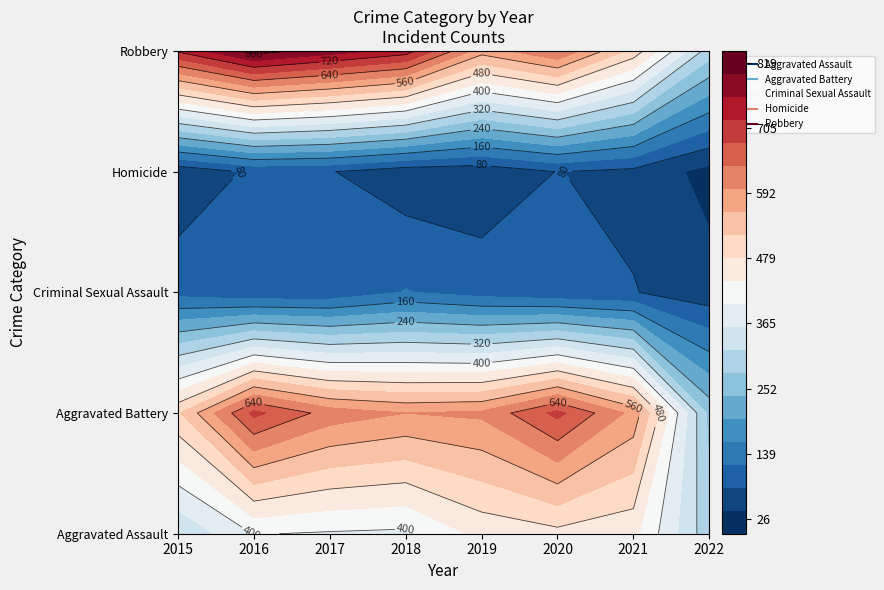

What is the difference between the second highest and minimum values in the Robbery series?

480